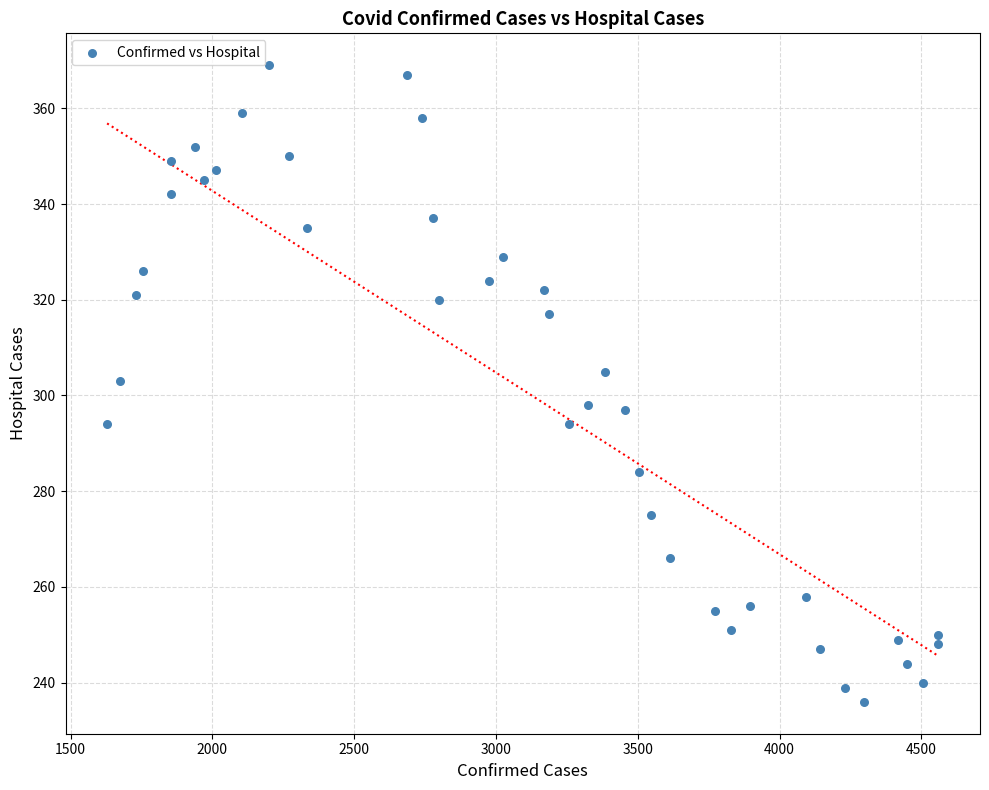

What is the range of X values (max minus min)?

2931